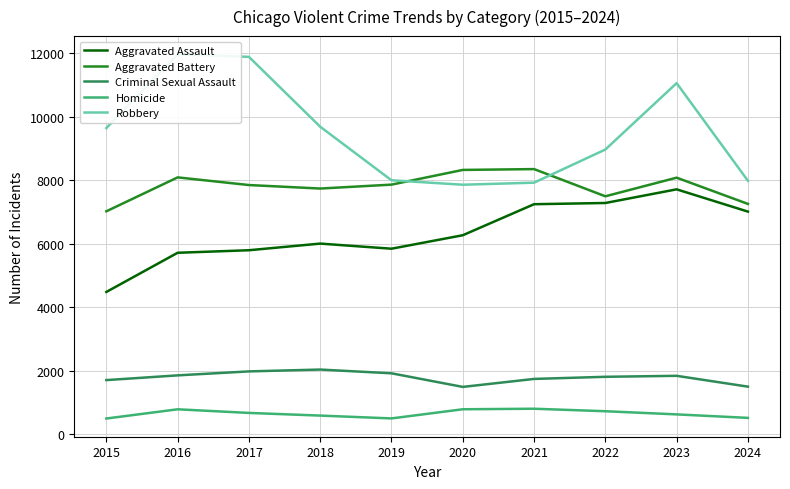

At which label does Criminal Sexual Assault reach its peak?

2018